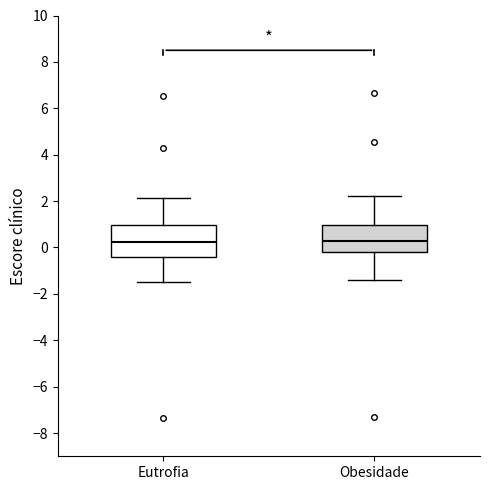

Where does the upper whisker of the box for Eutrofia end on the y-axis? The values are not printed on the chart, so give them approximately, as read against the axis.

2.2